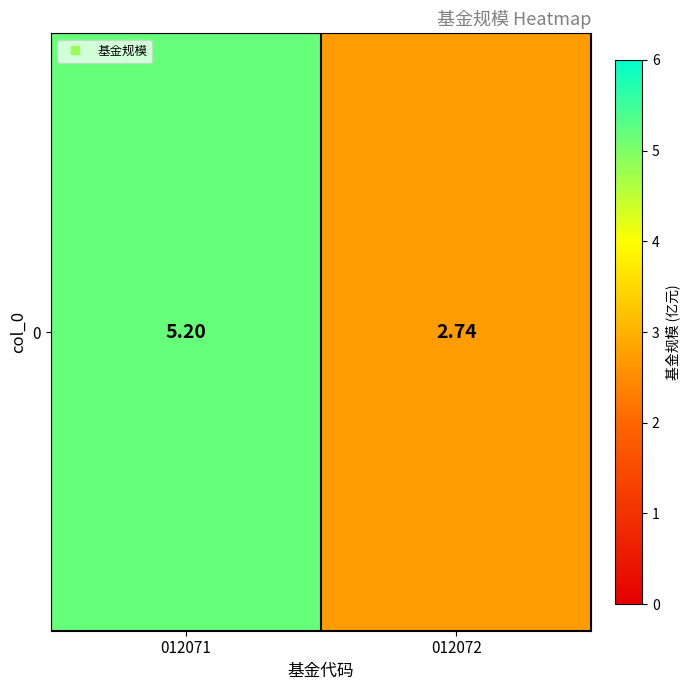

Rank the categories by value from highest to lowest.

012071, 012072